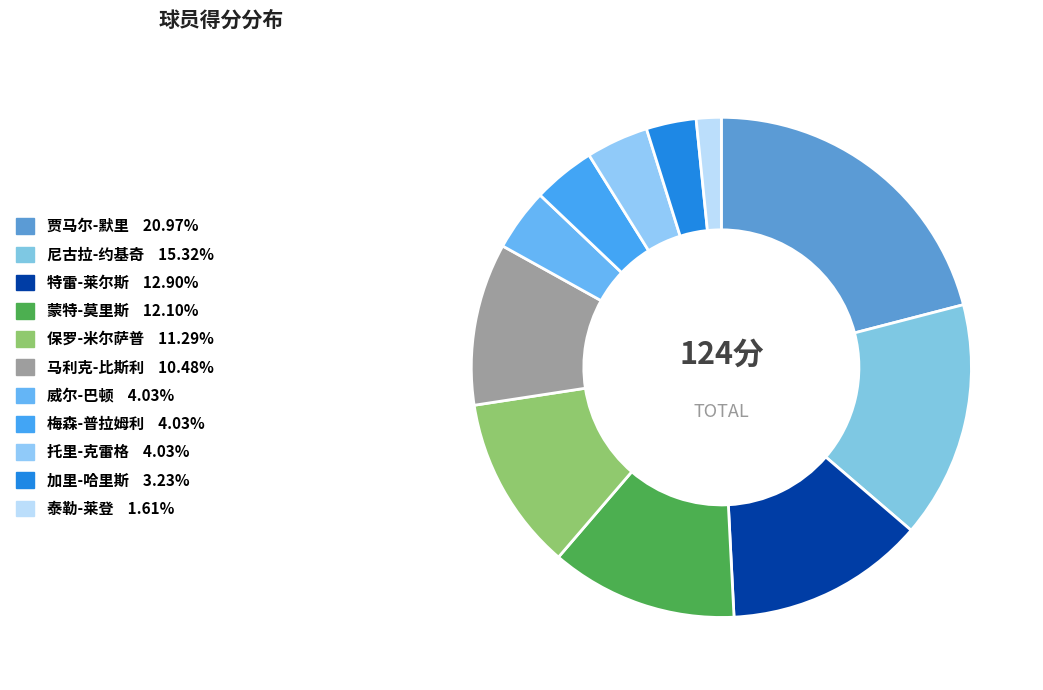

How many segments does this pie chart have?

11